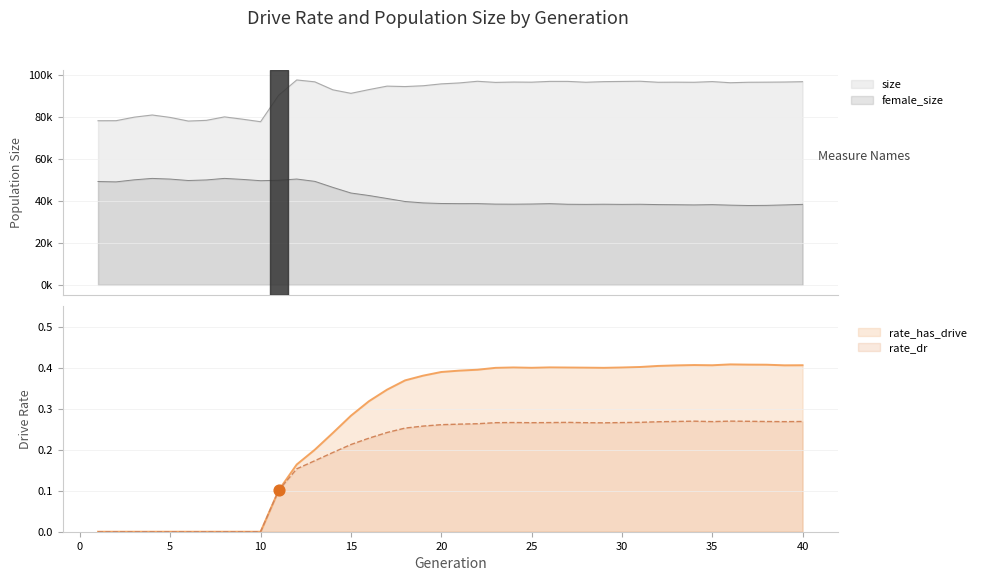

At how many categories does at least one series exceed 83756?

30